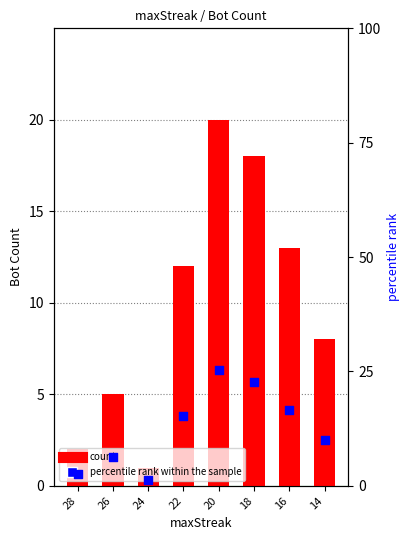

Which series has the largest total across all categories?

percentile rank within the sample